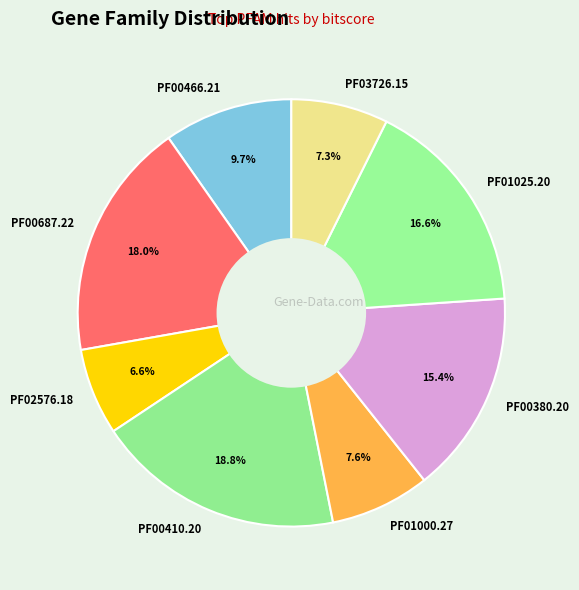

How much of the chart is everything except PF00380.20?

84.6%